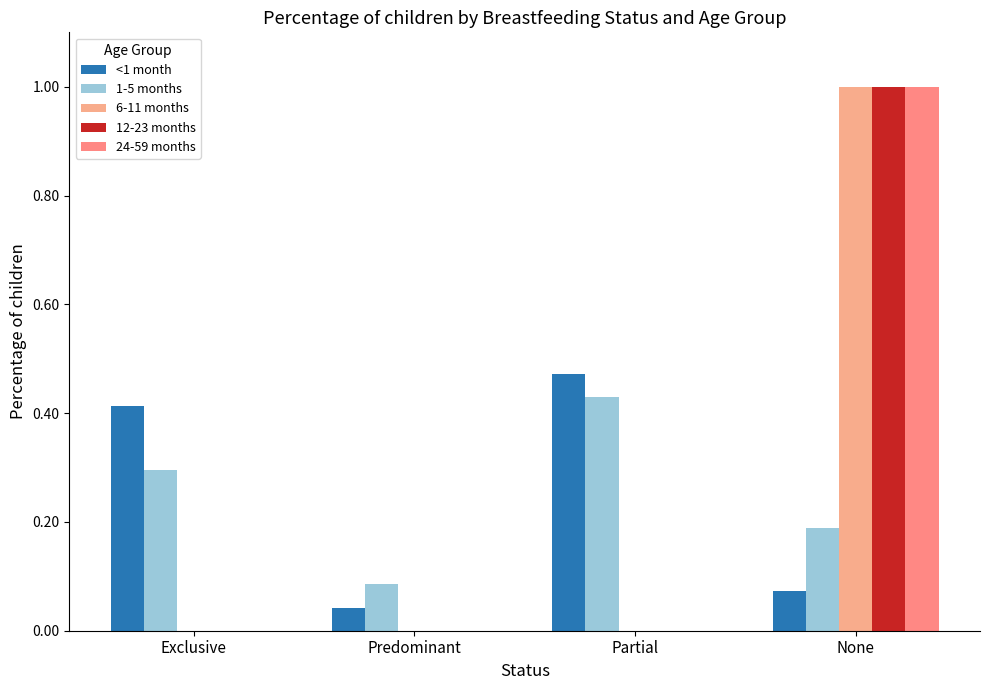

Where is 6-11 months nearest to the value 0?

Exclusive